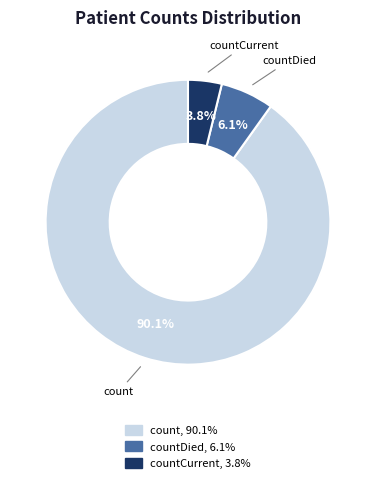

Does any single category account for the majority?

Yes